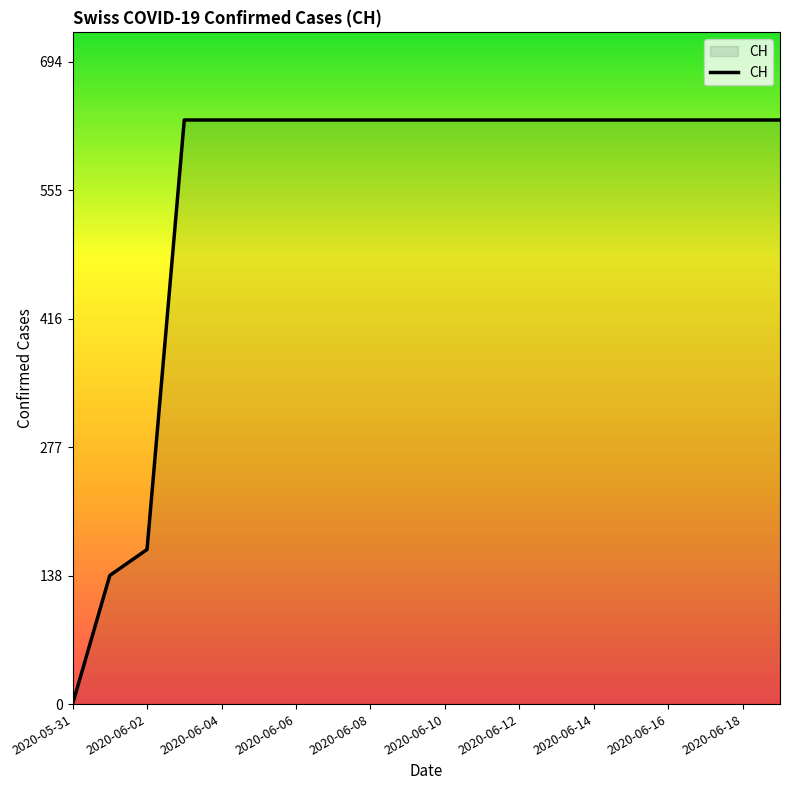

What is the maximum value shown in the chart?

631